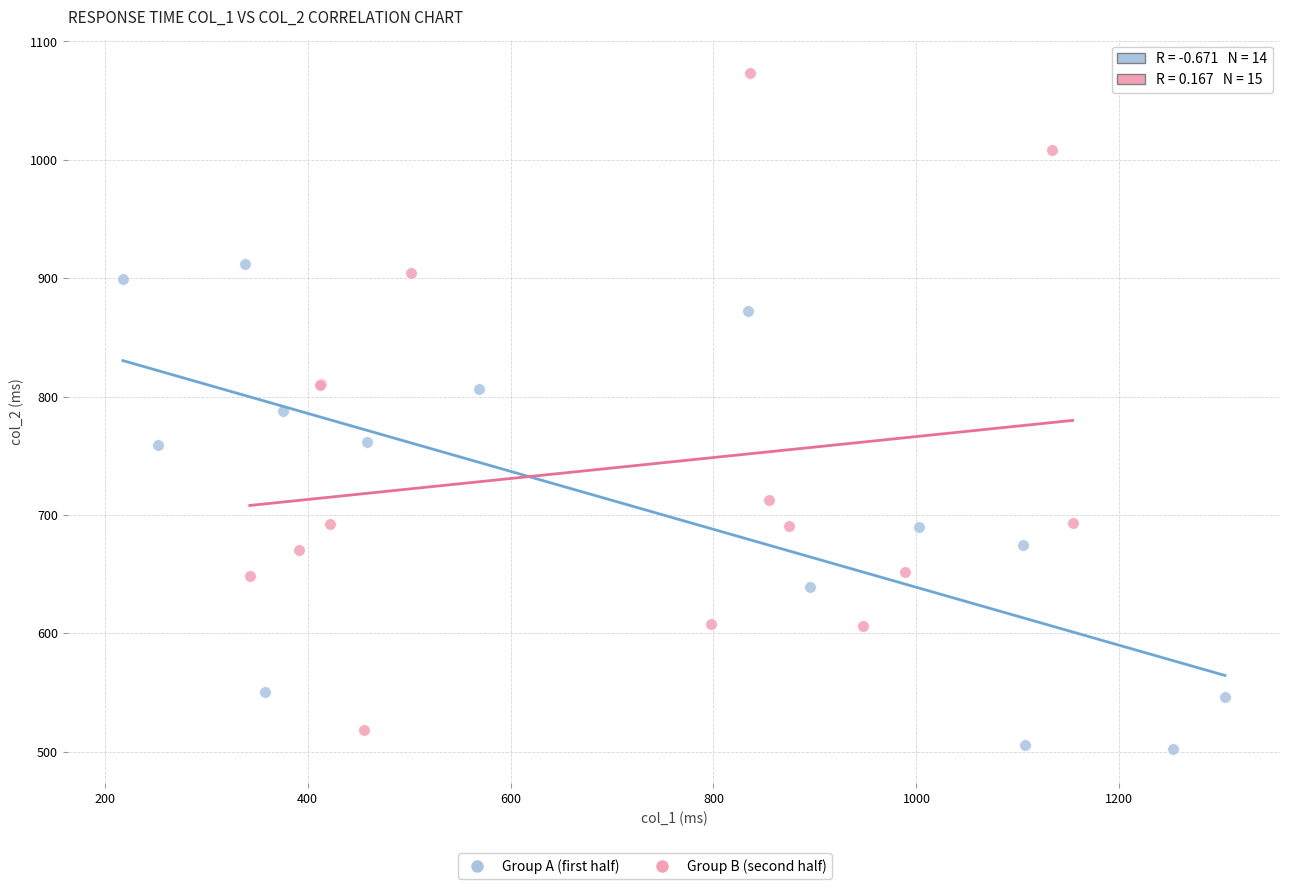

Which series has the widest spread of Y values?

Group B (second half)